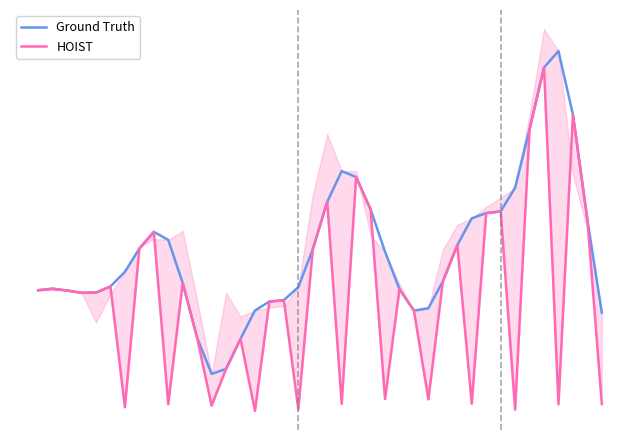

What is the difference between the maximum and minimum values in the Ground Truth series?

3815.6